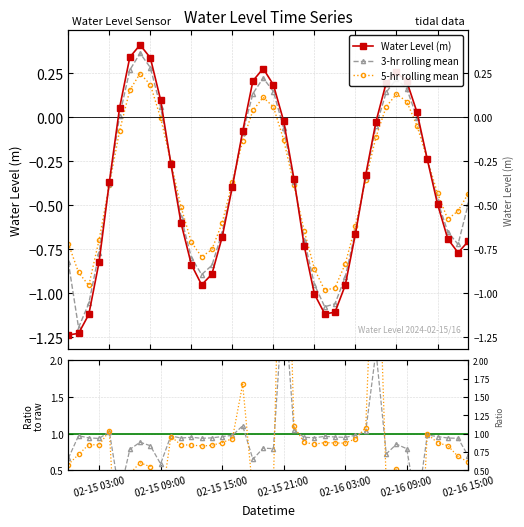

Which series has the largest total across all categories?

3-hr / raw